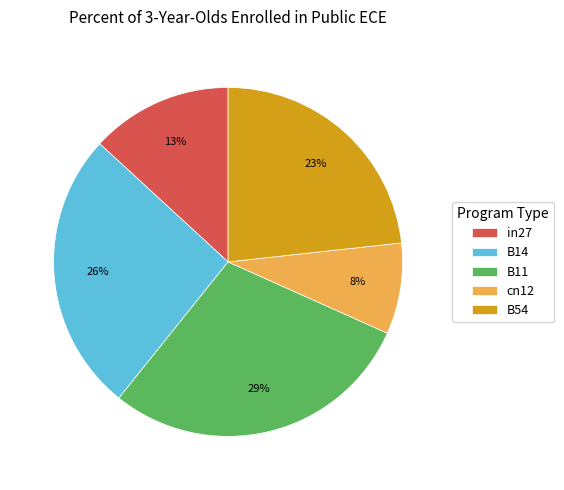

To the nearest percent, what is the average slice percentage?

20%